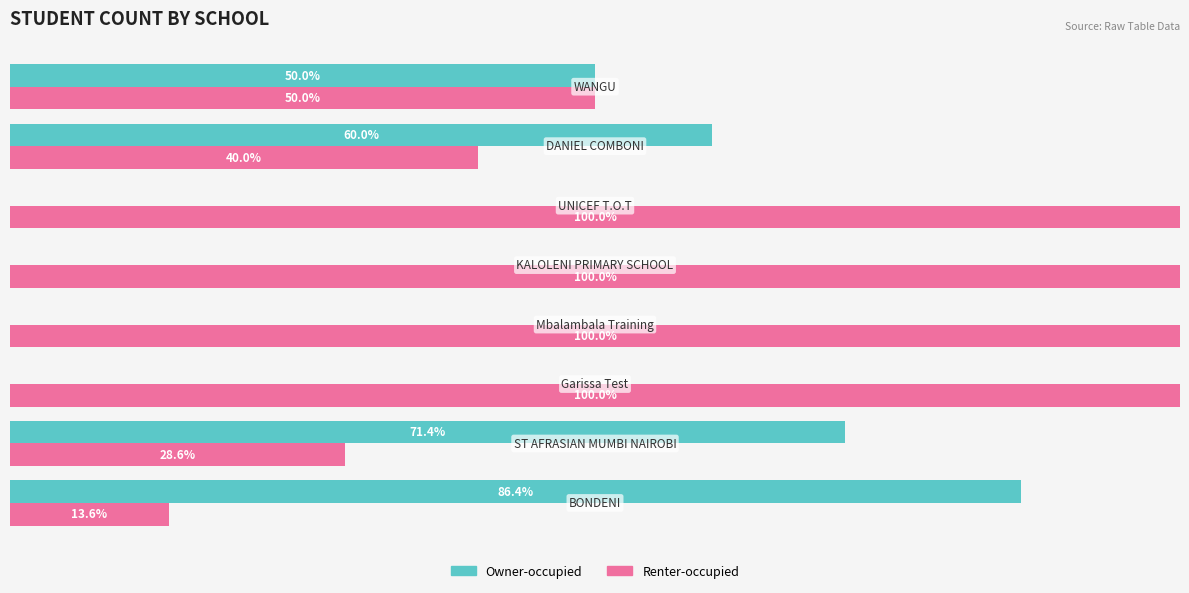

Which series has the largest total across all categories?

Renter-occupied